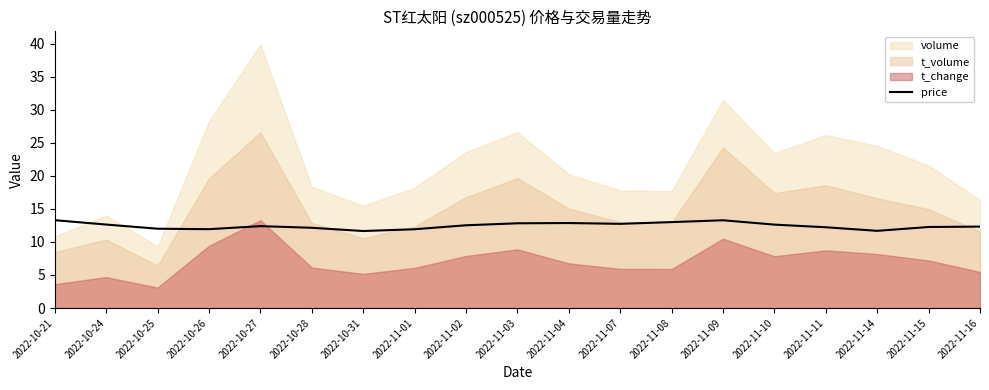

True or false: price has a value of 12.7 at 2022-11-07.

True